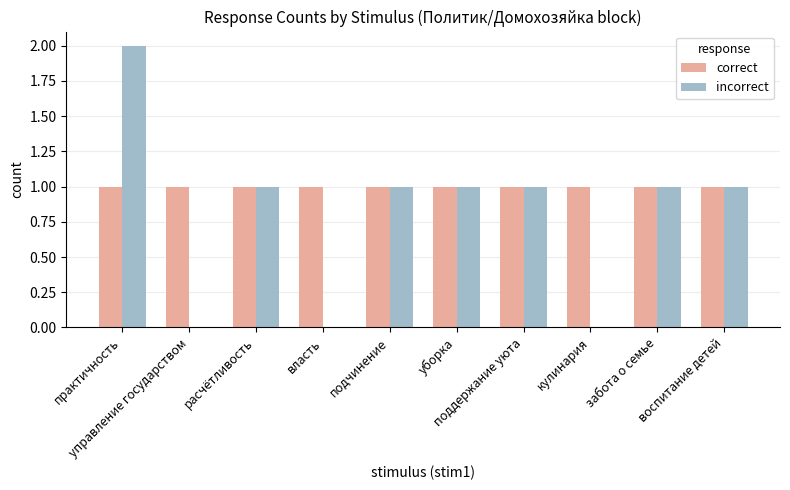

Is it true that incorrect equals 1 at власть?

False